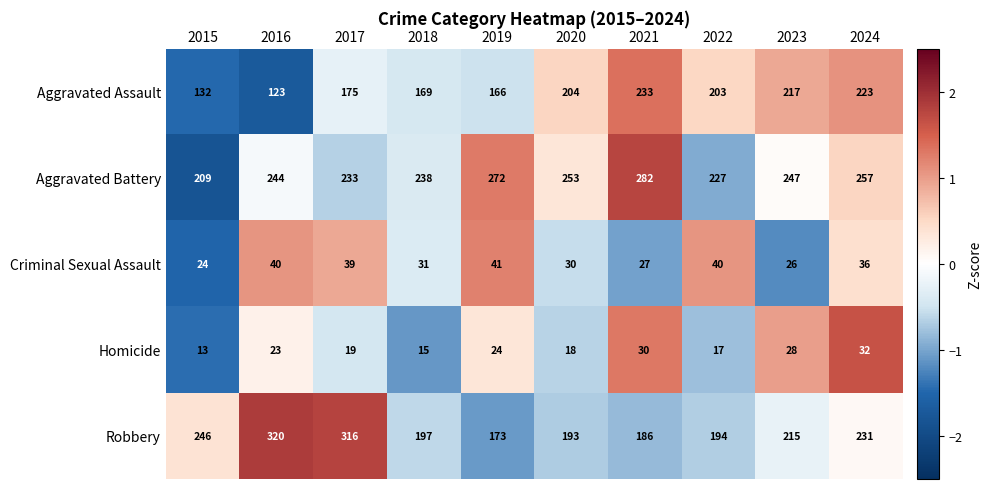

What is the maximum value shown in the chart?

320